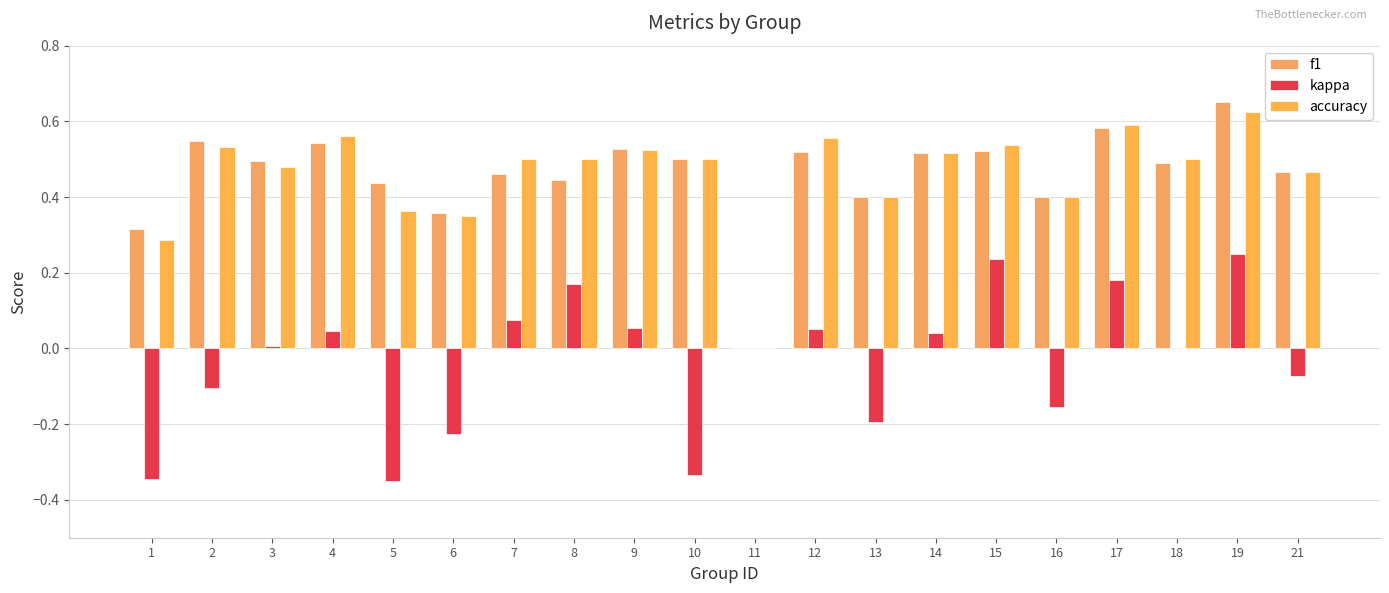

How many data points does each series have?

20